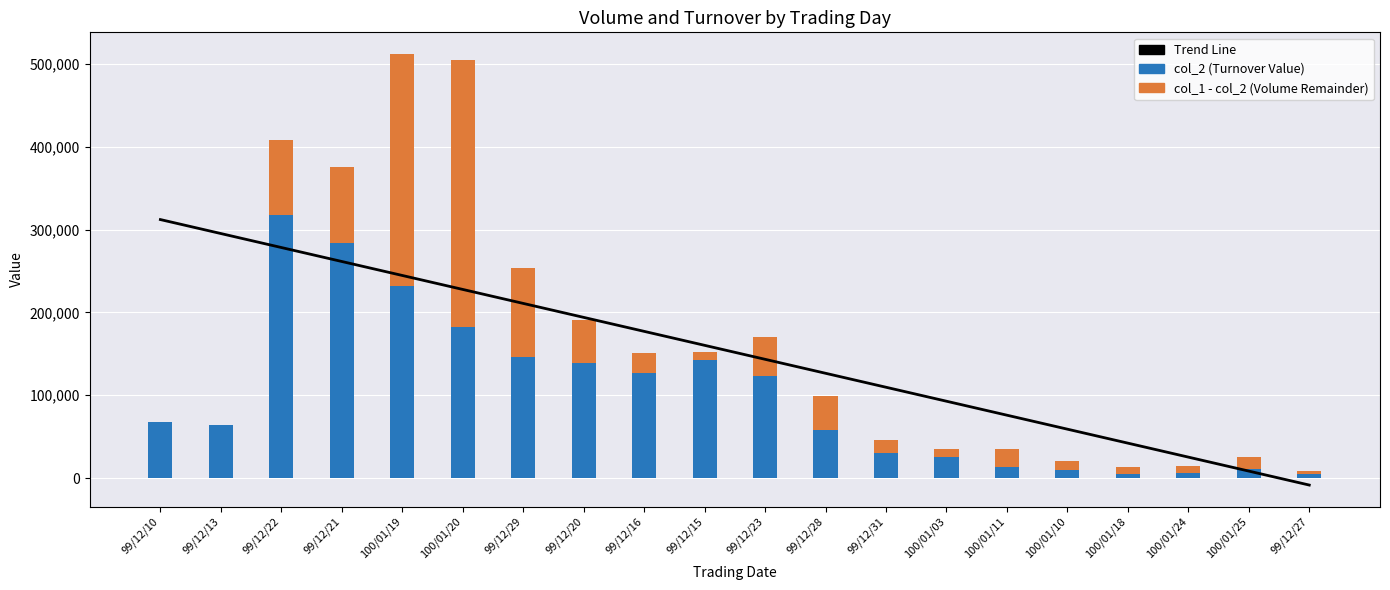

The value of col_2 (turnover value) at 99/12/27 is 5040.0. True or false?

True